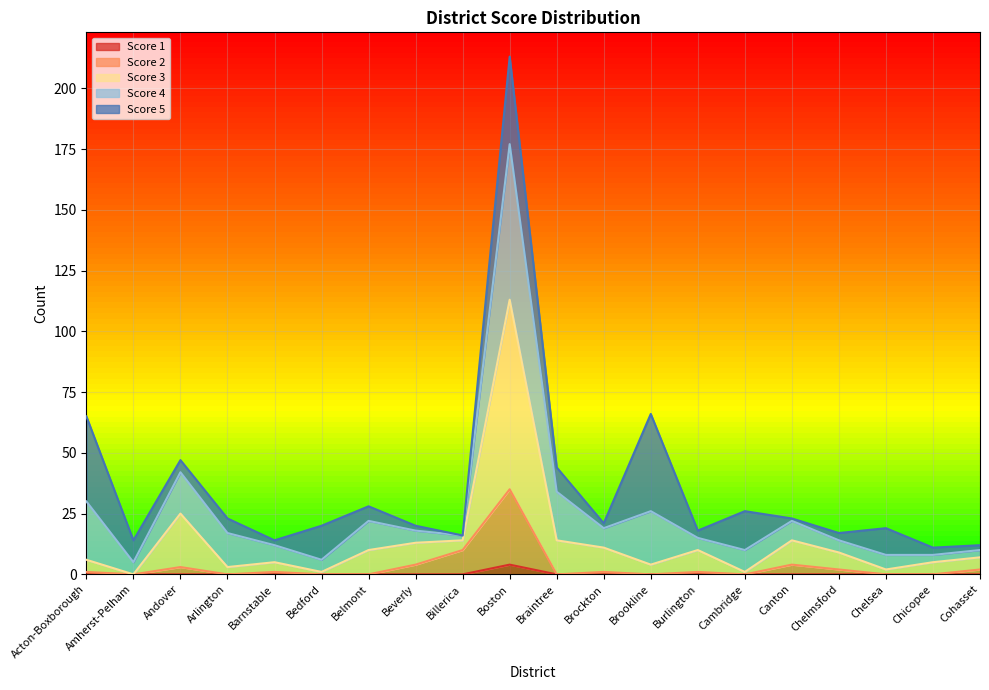

Where is the first local minimum for Score 4?

Amherst-Pelham